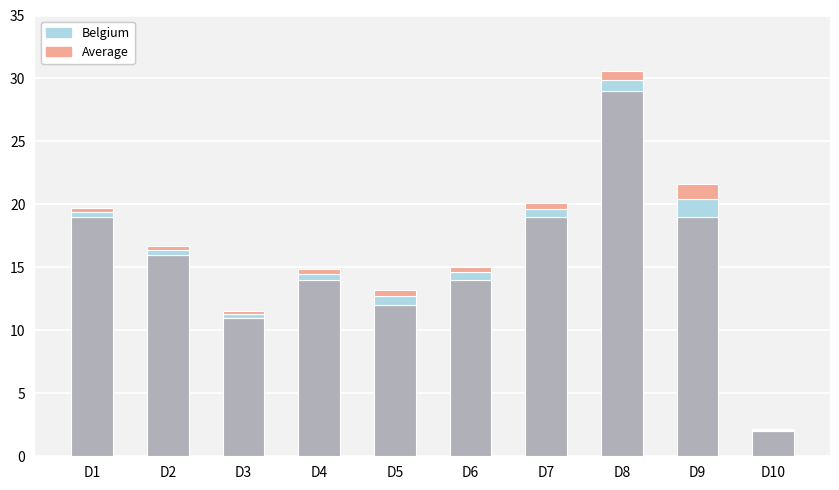

At which category is the sum across all series the highest?

D8